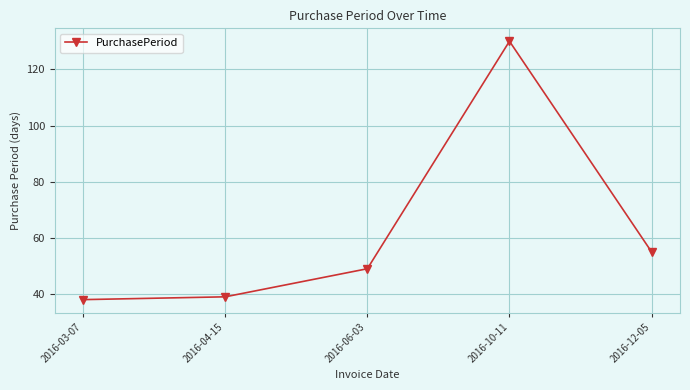

Rank the categories by value from highest to lowest.

2016-10-11, 2016-12-05, 2016-06-03, 2016-04-15, 2016-03-07